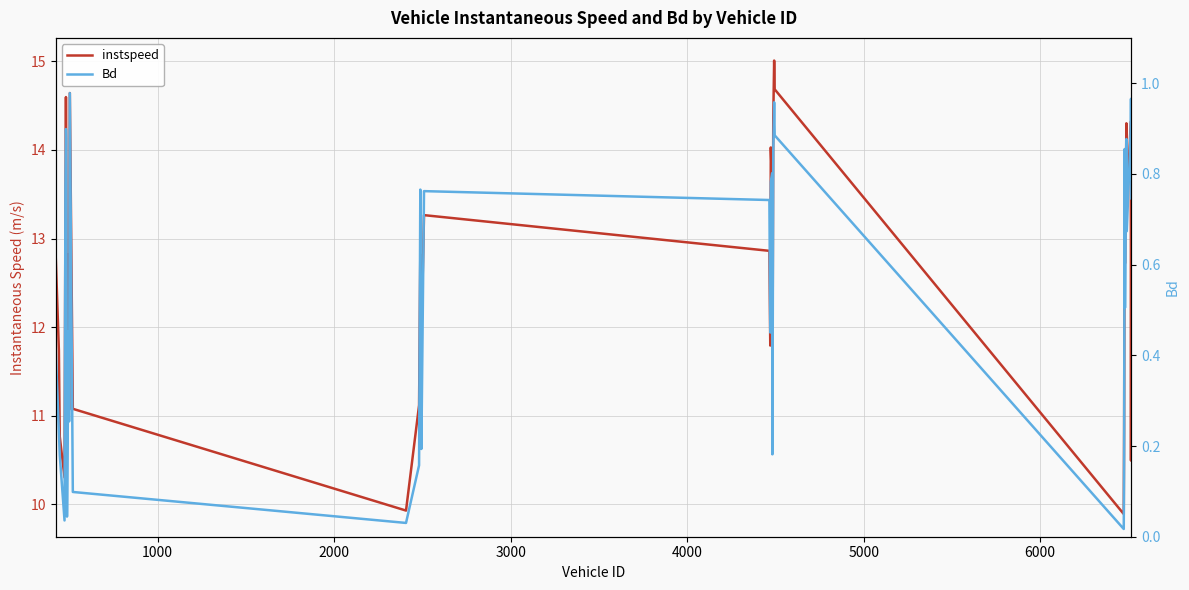

What is the value of the Bd point at the 20th from the left?

0.7